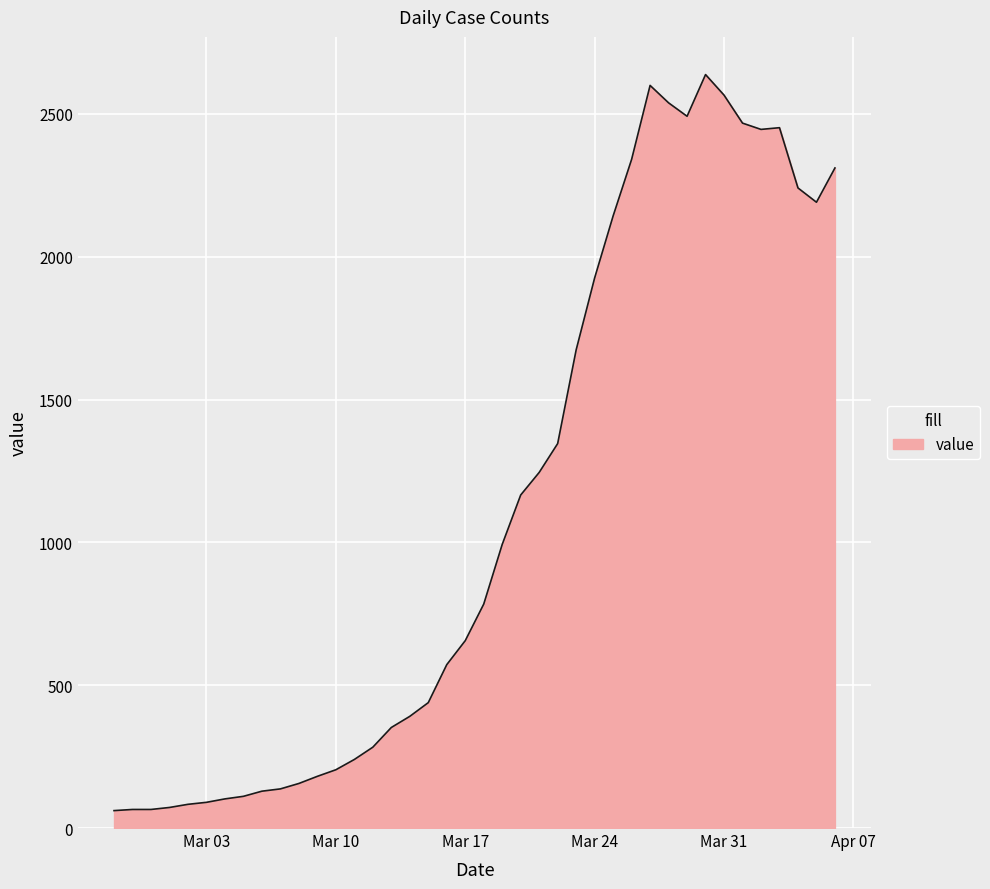

What is the maximum value shown in the chart?

2638